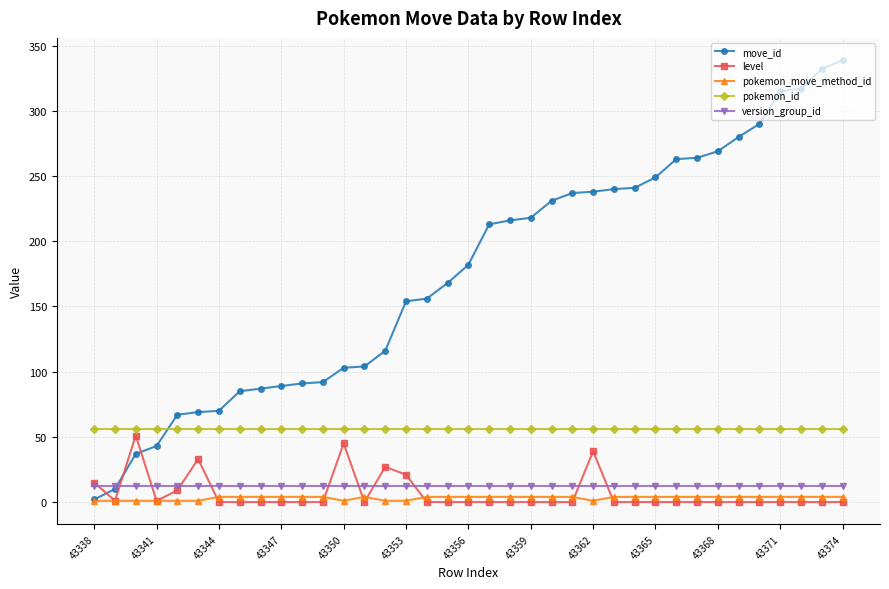

Which series has the largest range (max minus min)?

move_id